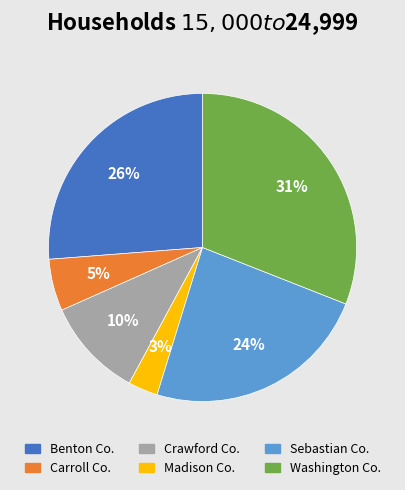

Is there any slice that represents more than half of the pie?

No